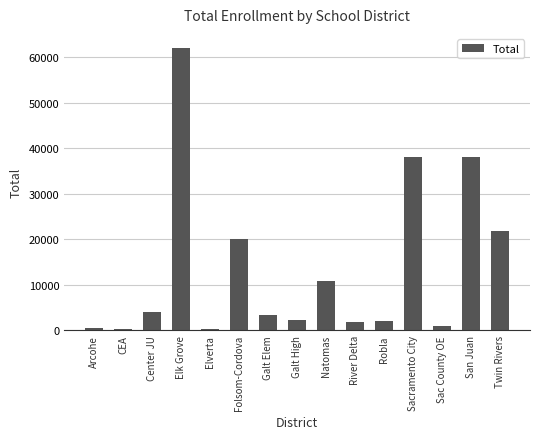

What is the difference between the values at Elk Grove and San Juan?

23908